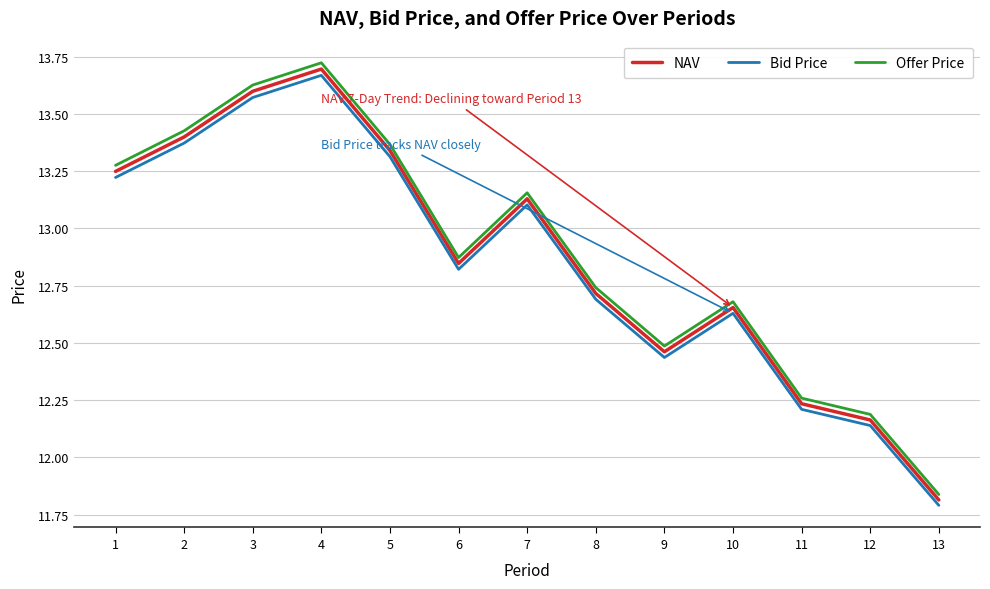

Is the value of Offer Price at 8 greater than the value of NAV at 4?

No